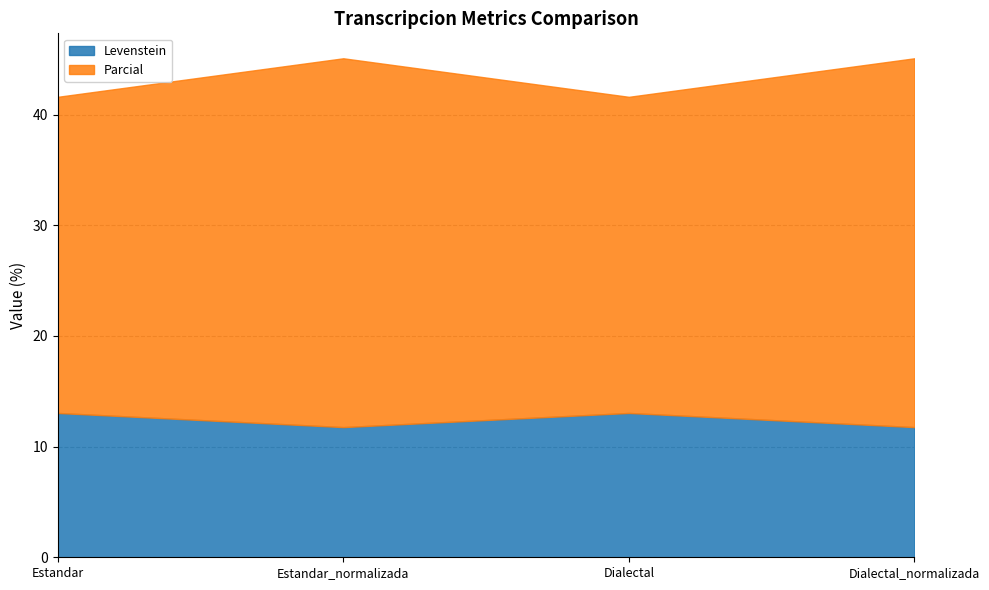

What is the label of the 3rd point from the right?

Estandar_normalizada